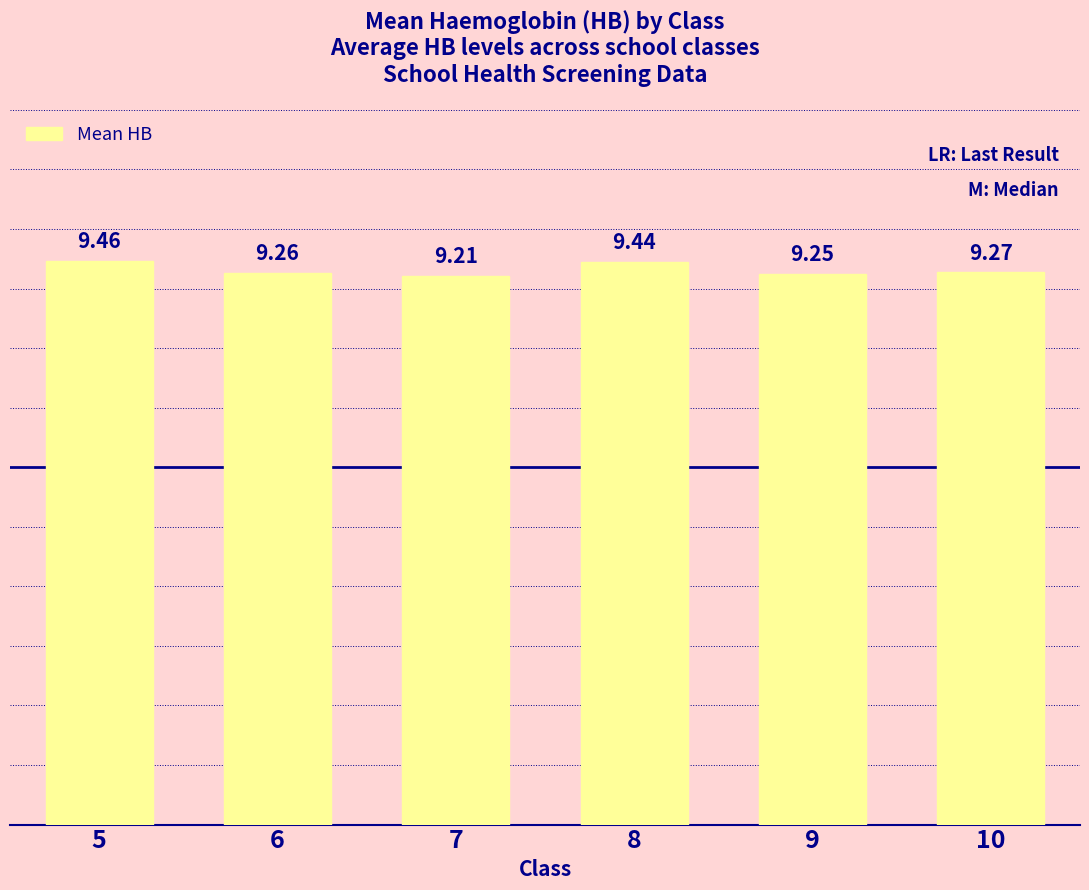

What is the value of the 2nd bar from the left?

9.3